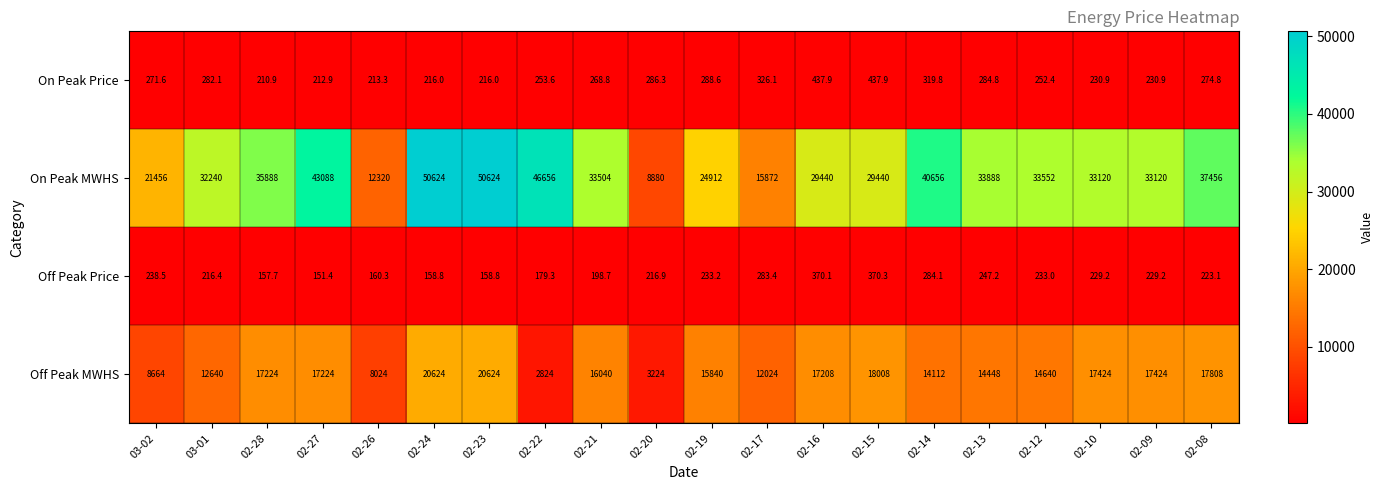

Which label corresponds to the smallest value in the chart?

02-27